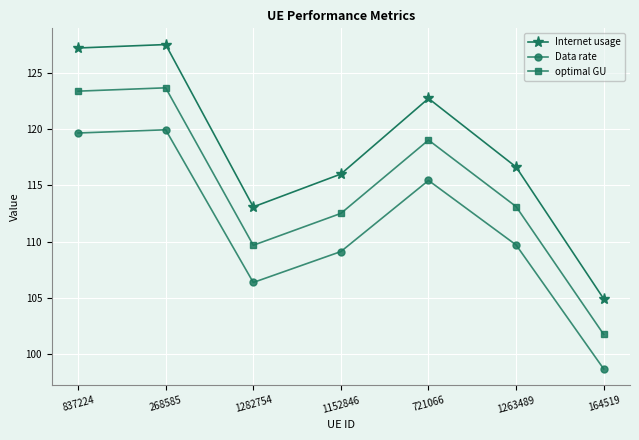

Rank the series by their average value, from highest to lowest.

Internet usage, optimal GU, Data rate